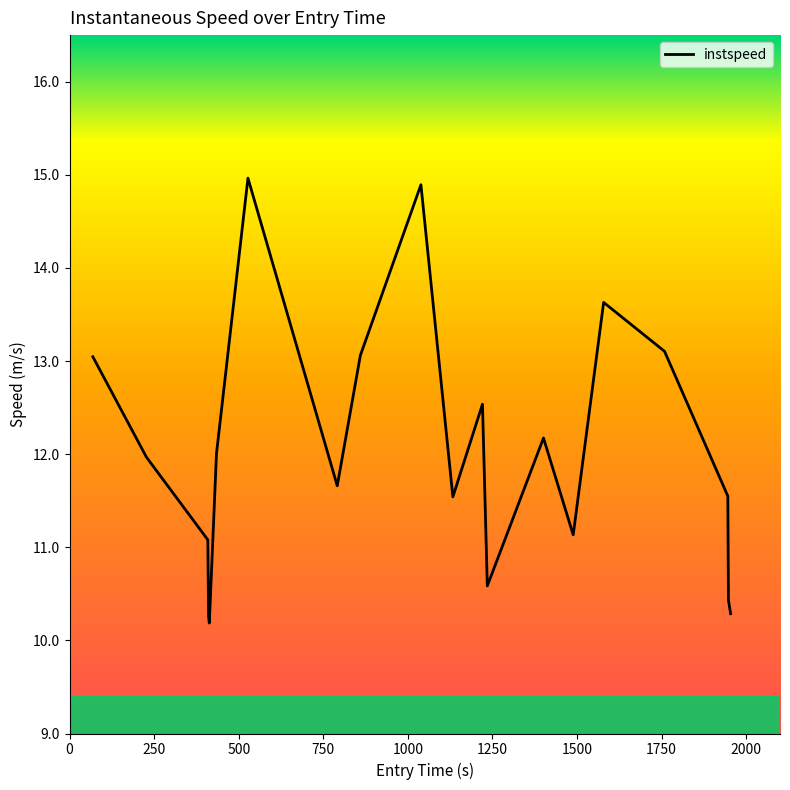

What is the smallest value displayed?

10.2